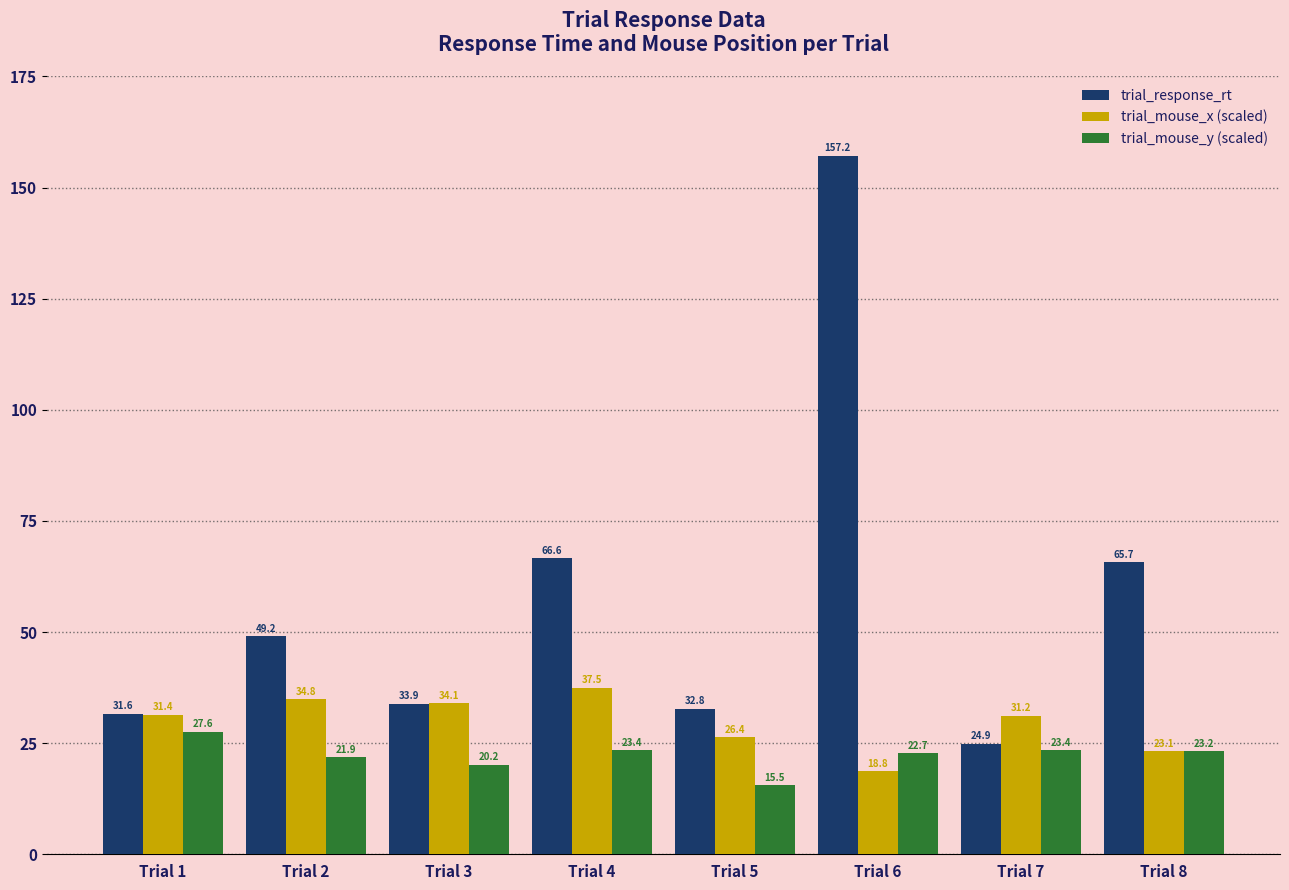

Which series has the widest spread of values?

trial_response_rt